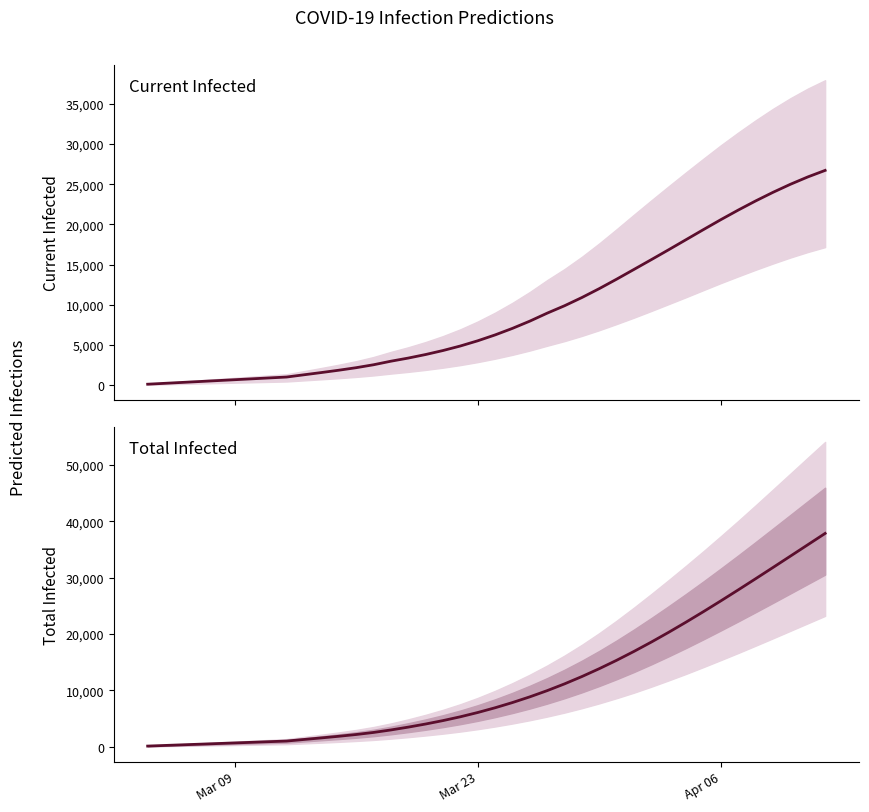

Is it true that predicted_total_infected_mean equals 2906 at 21?

False